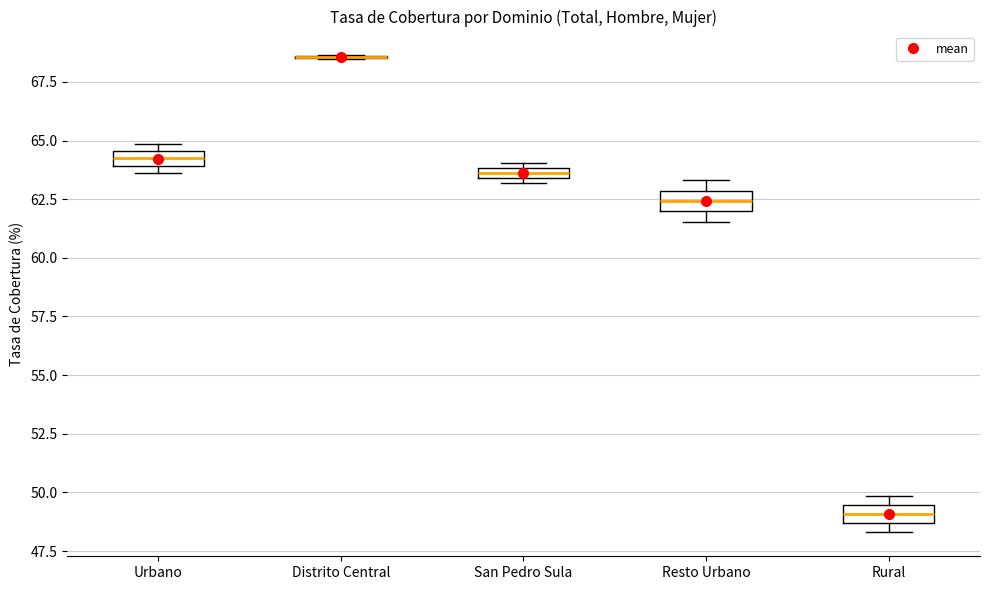

Where is the lower edge of the box for Urbano on the y-axis? The values are not printed on the chart, so give them approximately, as read against the axis.

64.0